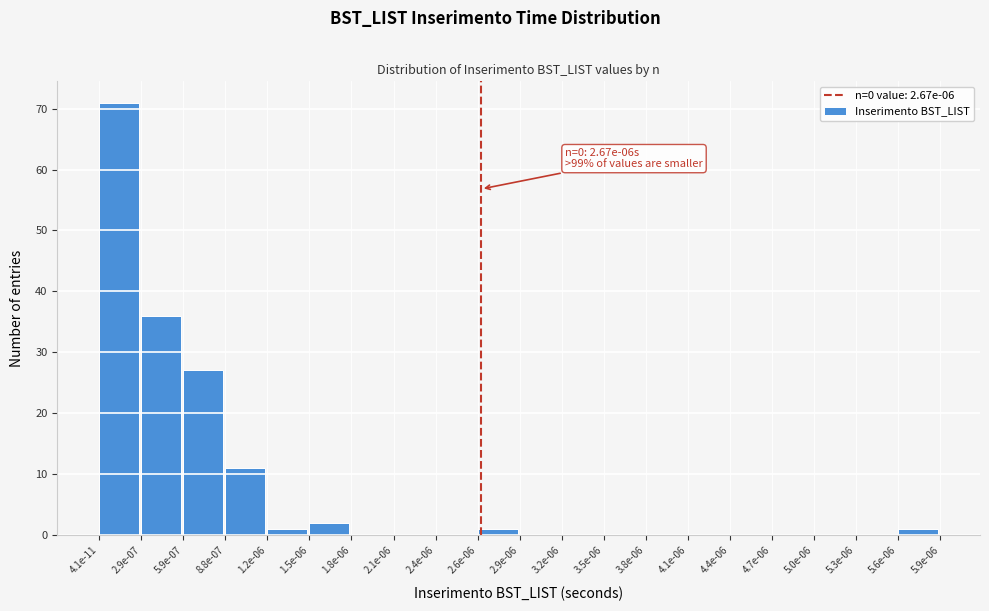

Reading left to right, transcribe all the data shown in this chart.

4.1e-11=71	2.9e-07=36	5.9e-07=27	8.8e-07=11	1.2e-06=1	1.5e-06=2	1.8e-06=0	2.1e-06=0	2.4e-06=0	2.6e-06=1	2.9e-06=0	3.2e-06=0	3.5e-06=0	3.8e-06=0	4.1e-06=0	4.4e-06=0	4.7e-06=0	5.0e-06=0	5.3e-06=0	5.6e-06=1